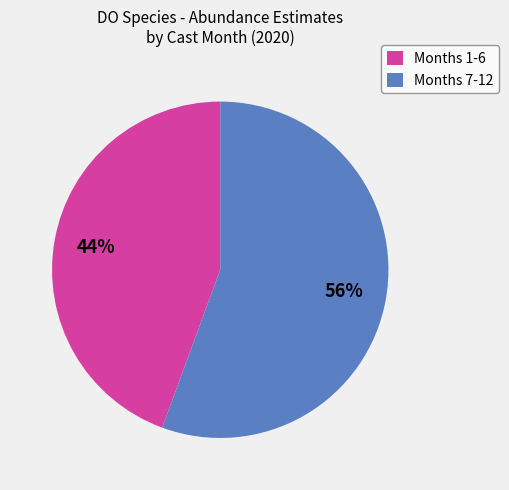

Count the number of slices in the pie.

2